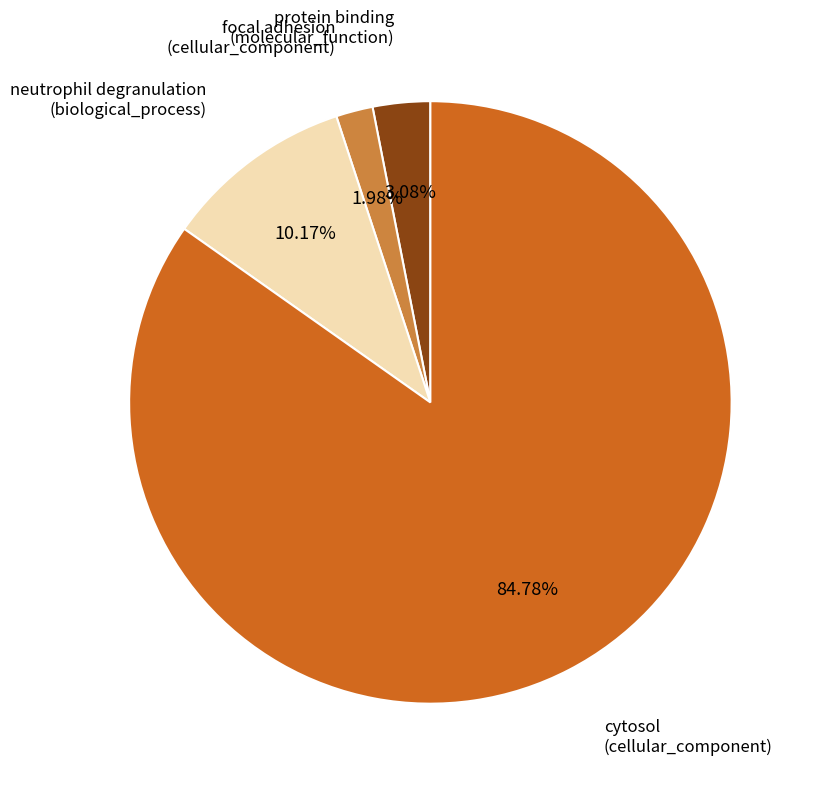

Is there any slice that represents more than half of the pie?

Yes